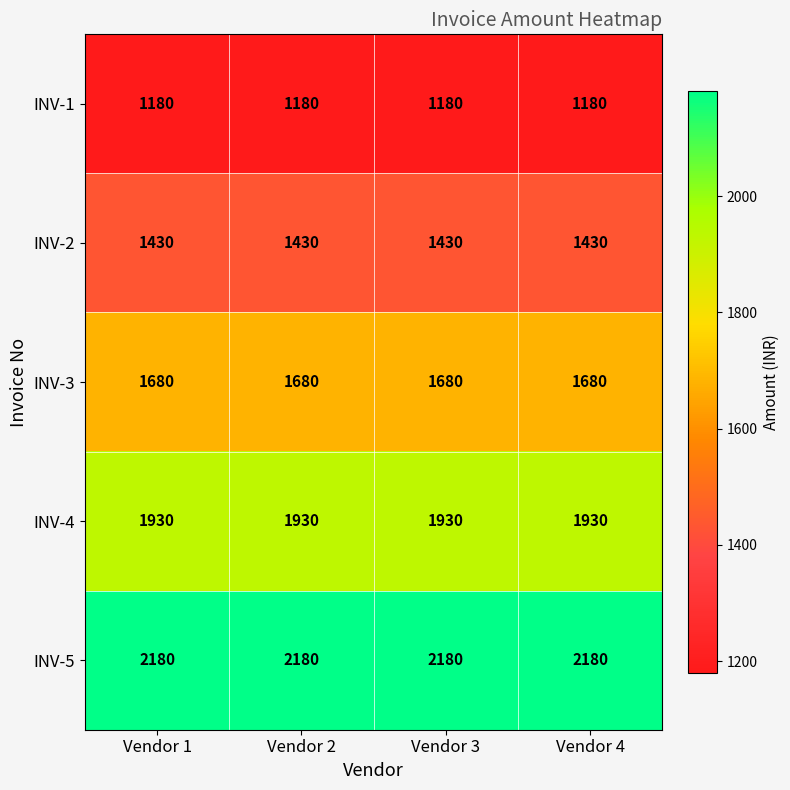

Rank the series by their maximum value, from lowest to highest.

INV-1, INV-2, INV-3, INV-4, INV-5